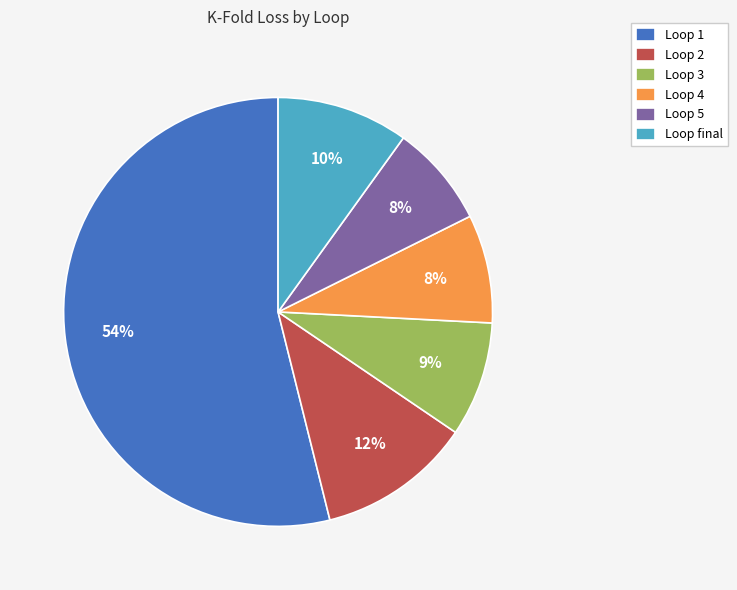

True or false: Loop 1 accounts for 46% of the total.

False